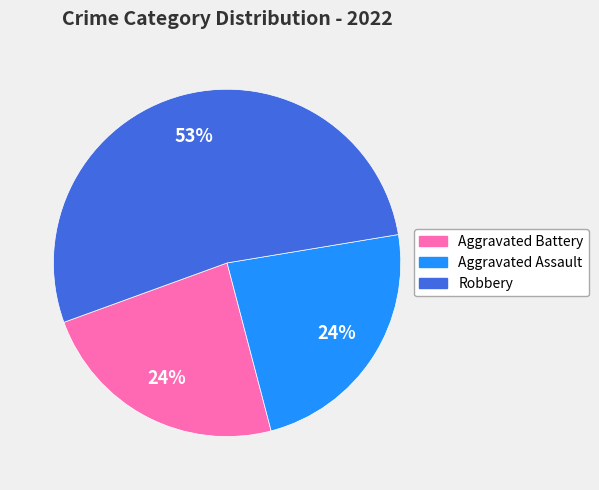

To the nearest percent, what is the difference between the largest and smallest slice percentages?

29%